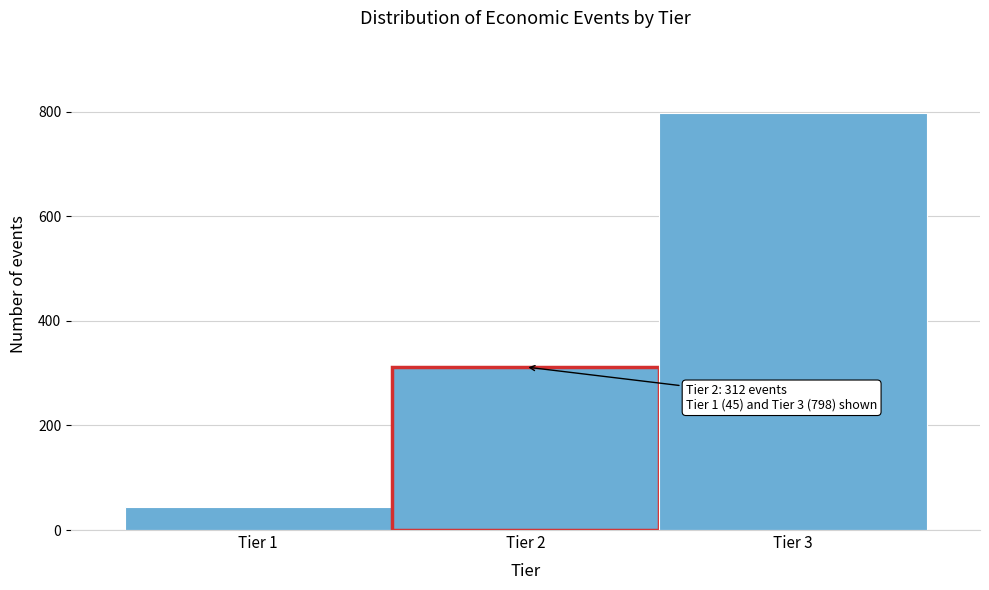

Which range on the x-axis has the tallest bar?

2.5 to 3.5